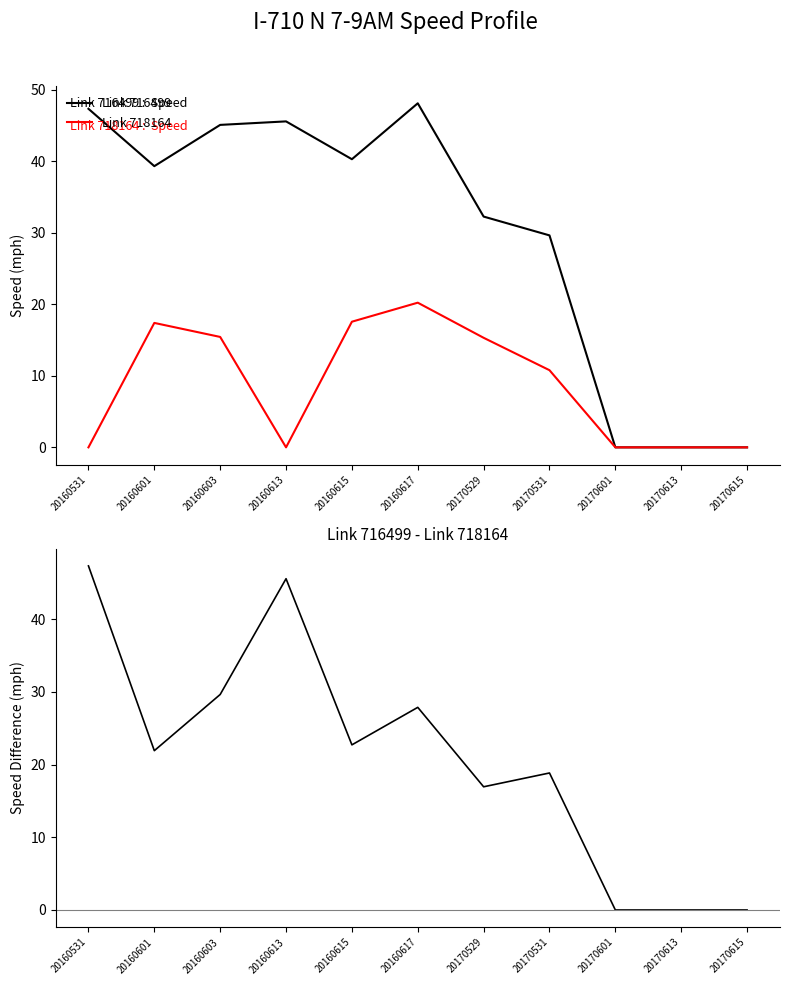

What is the maximum value for Link 718164?

20.2